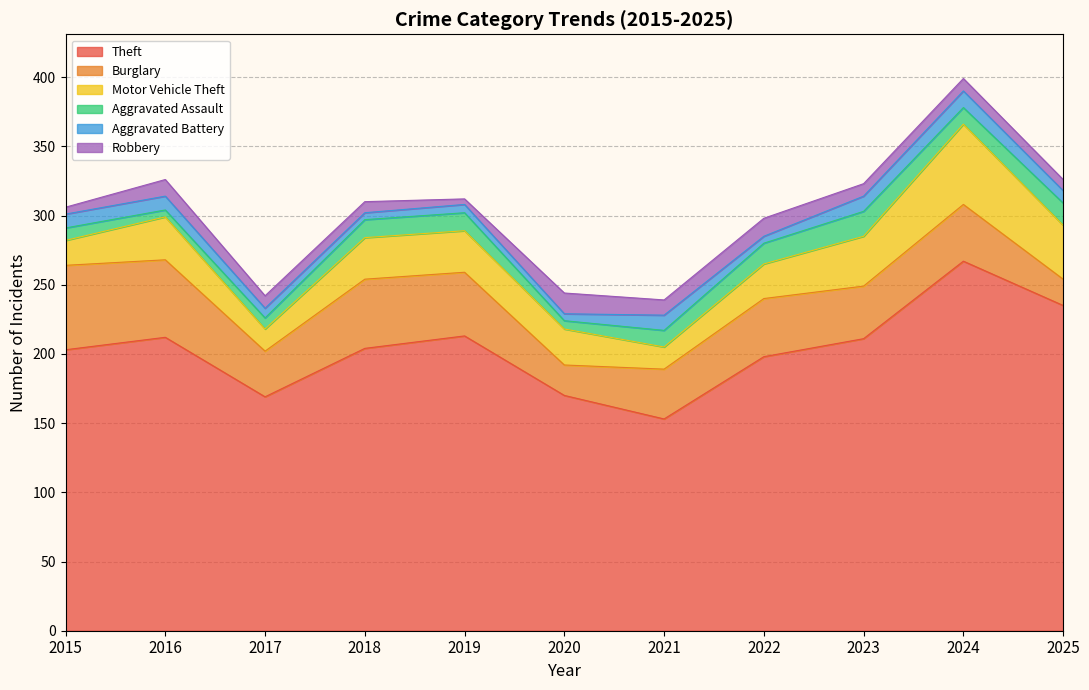

What is the total value across all series at 2017?

242